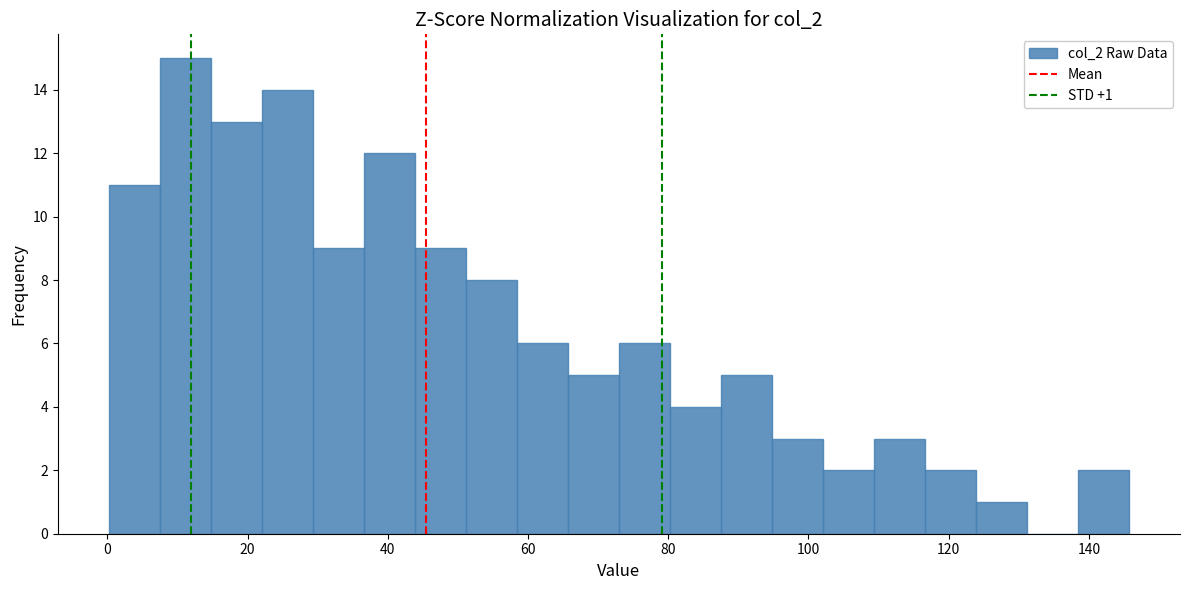

Read against the x-axis, roughly where is the centre of the tallest bar?

12